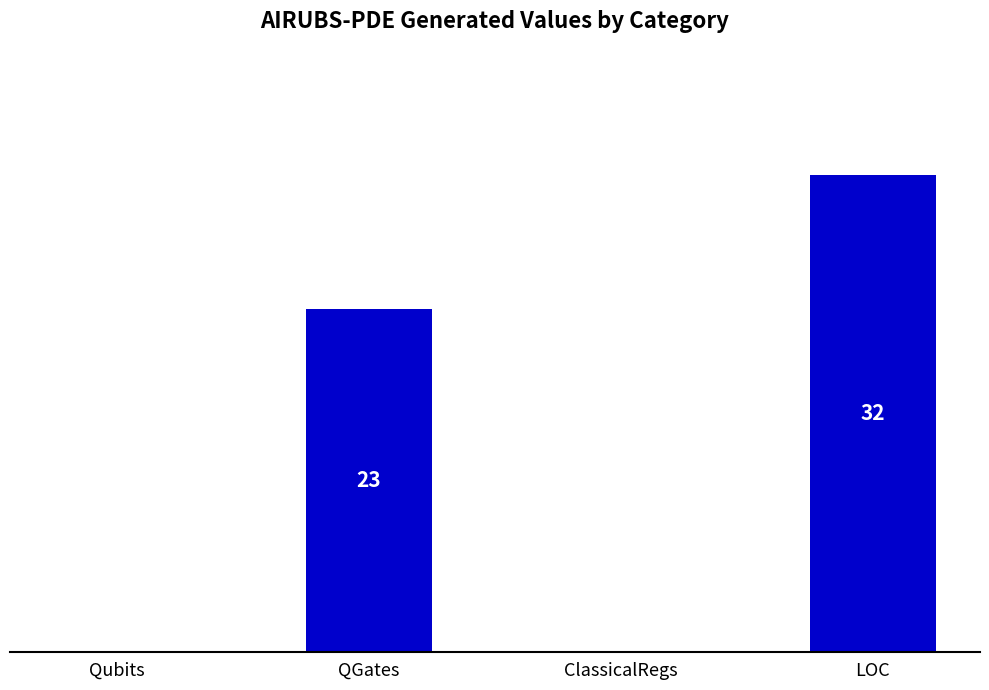

Which has a higher value, QGates or ClassicalRegs?

QGates